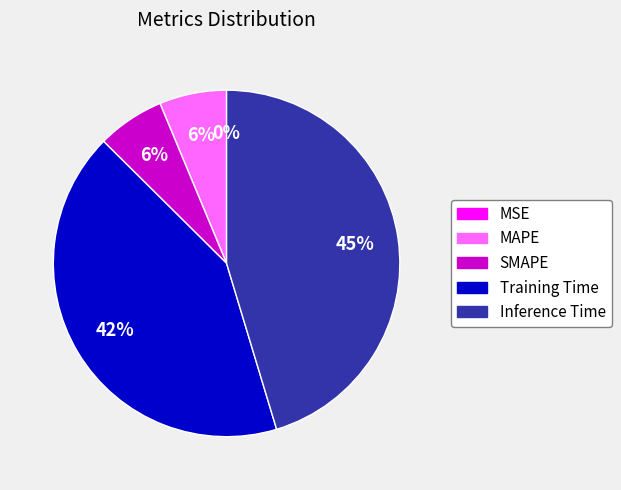

To the nearest percent, what is the combined percentage of Training Time and SMAPE?

48%